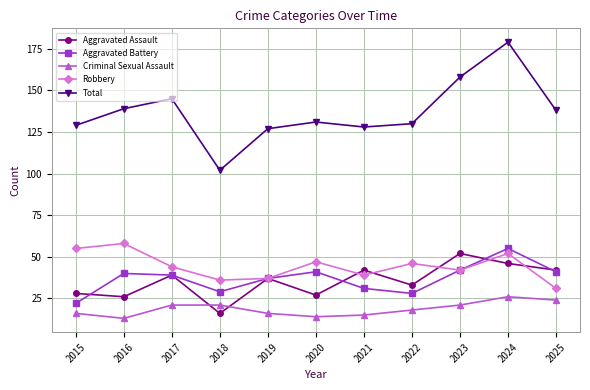

Does the chart have visible grid lines?

Yes